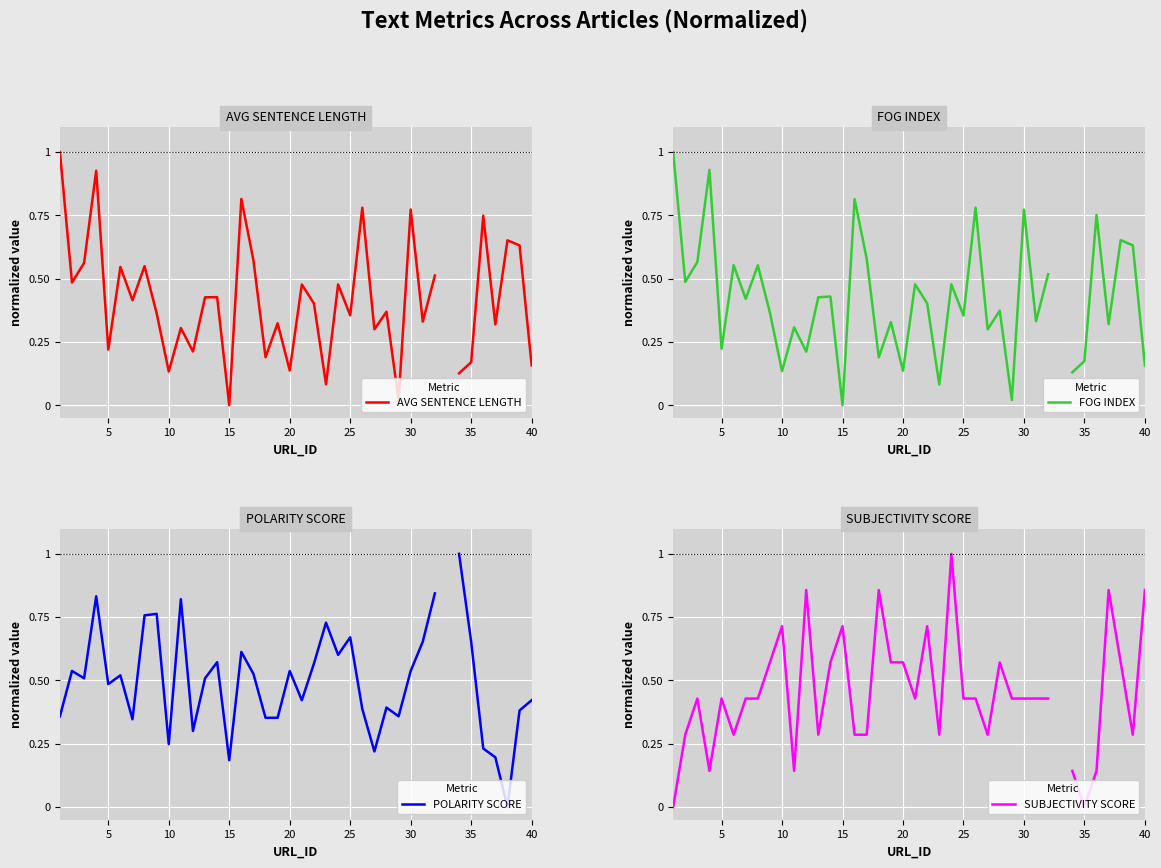

Is it true that FOG INDEX equals 0.2 at 10?

False